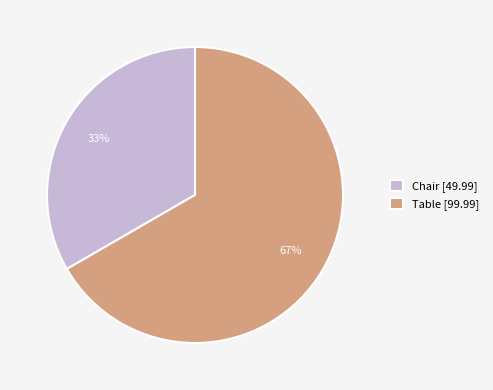

Combined, do Table and Chair account for over 50%?

Yes